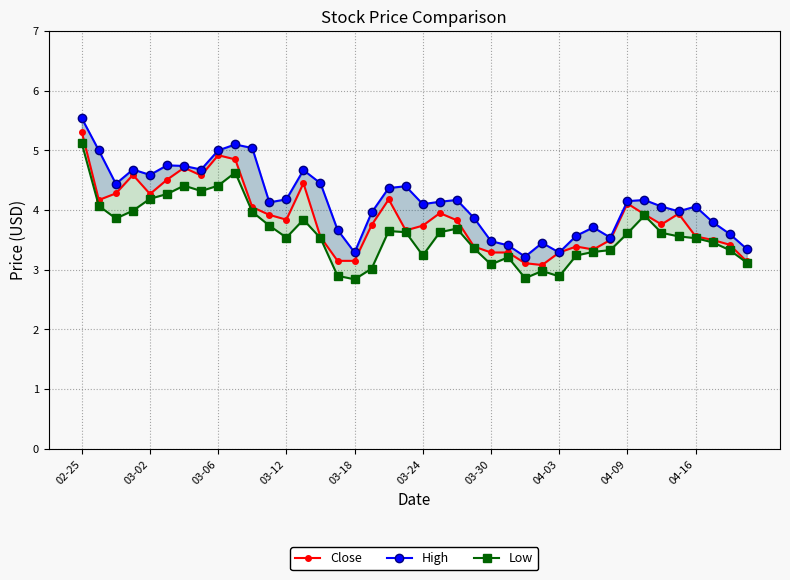

The High series shows 3.3 at 04-03. True or false?

True